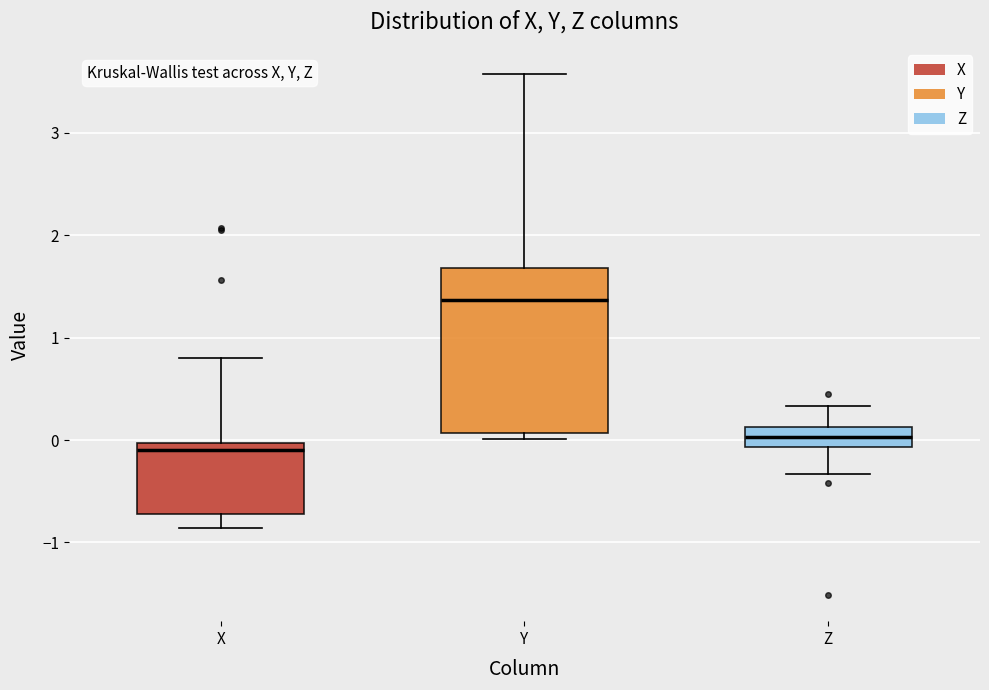

Reading left to right, read every box against the y-axis: the position of its median line, the range the box covers, and the ends of its whiskers. The values are not printed on the chart, so give them approximately, as read against the axis.

X: median -0.1, box -0.7 to 0.0, whiskers -0.9 to 0.8
Y: median 1.4, box 0.1 to 1.7, whiskers 0.0 to 3.6
Z: median 0.0, box -0.1 to 0.1, whiskers -0.3 to 0.3